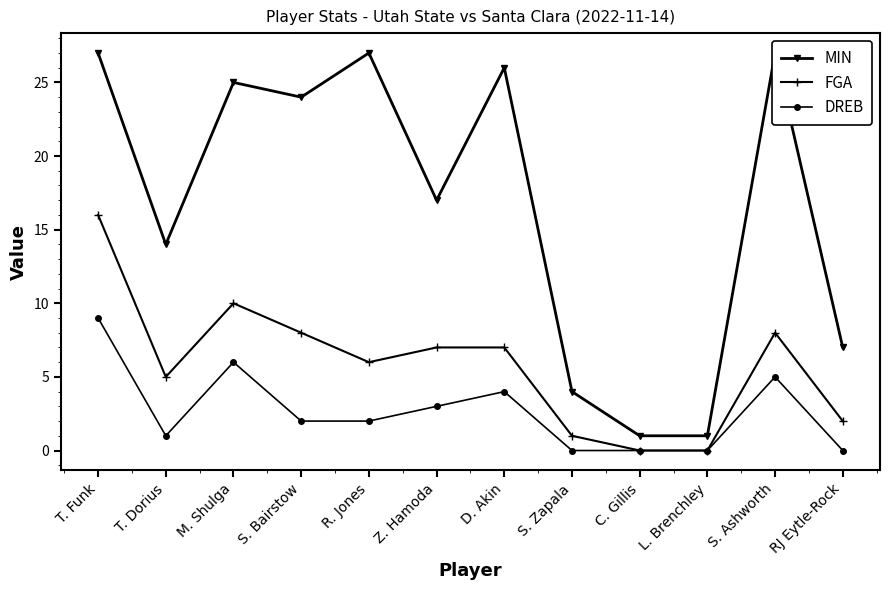

How many data points does each series have?

12